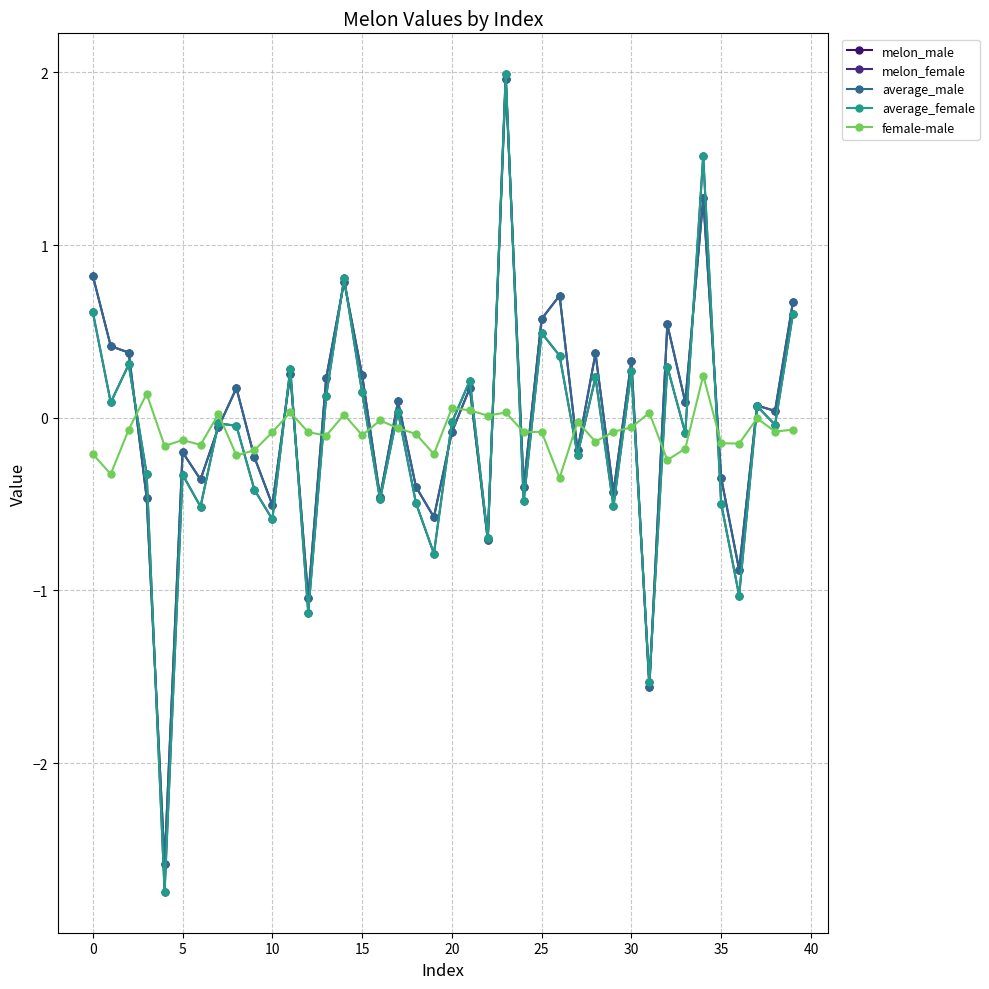

What is the difference between the maximum and second lowest values in the average_female series?

3.5